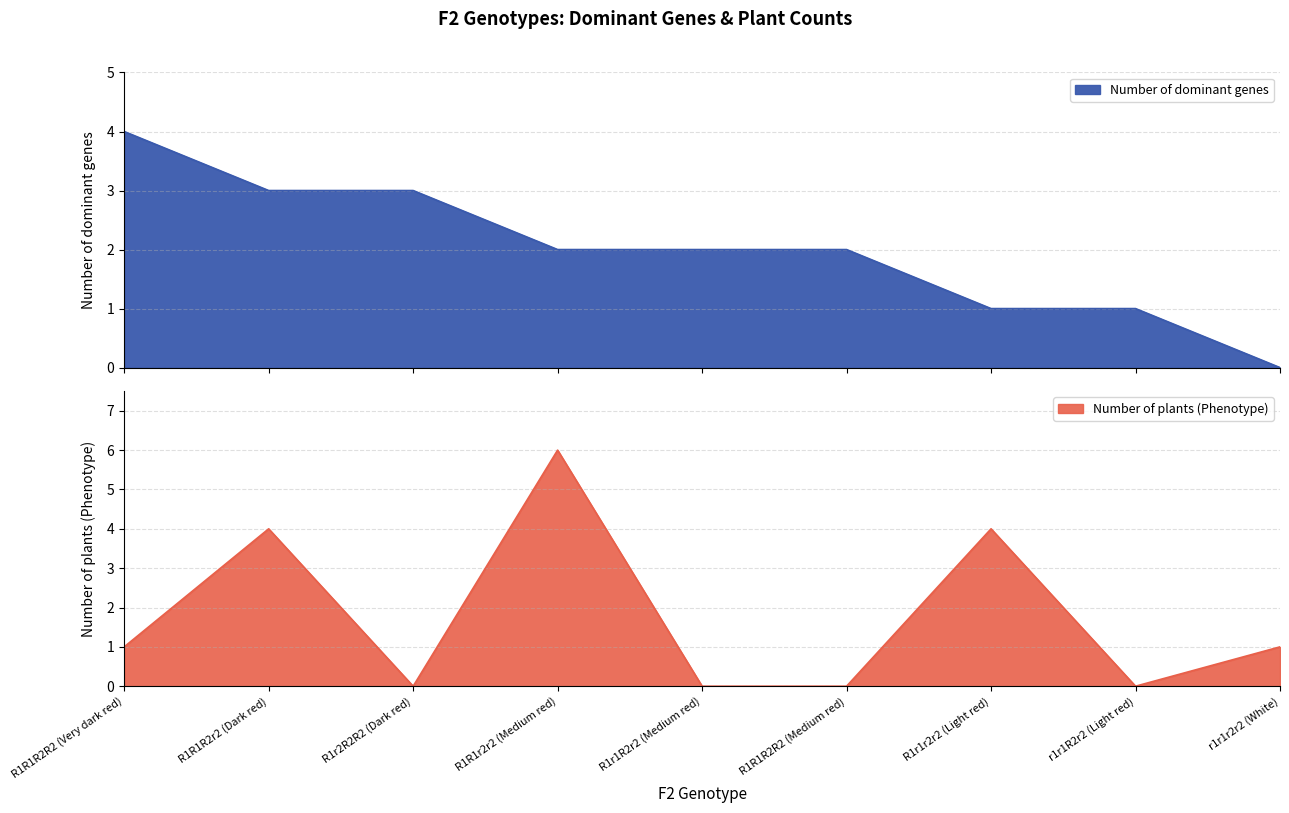

Reading left to right, list all the values displayed in this chart.

Number of dominant genes: R1R1R2R2 (Very dark red)=4	R1R1R2r2 (Dark red)=3	R1r2R2R2 (Dark red)=3	R1R1r2r2 (Medium red)=2	R1r1R2r2 (Medium red)=2	R1R1R2R2 (Medium red)=2	R1r1r2r2 (Light red)=1	r1r1R2r2 (Light red)=1	r1r1r2r2 (White)=0
Number of plants (Phenotype): R1R1R2R2 (Very dark red)=1	R1R1R2r2 (Dark red)=4	R1r2R2R2 (Dark red)=0	R1R1r2r2 (Medium red)=6	R1r1R2r2 (Medium red)=0	R1R1R2R2 (Medium red)=0	R1r1r2r2 (Light red)=4	r1r1R2r2 (Light red)=0	r1r1r2r2 (White)=1